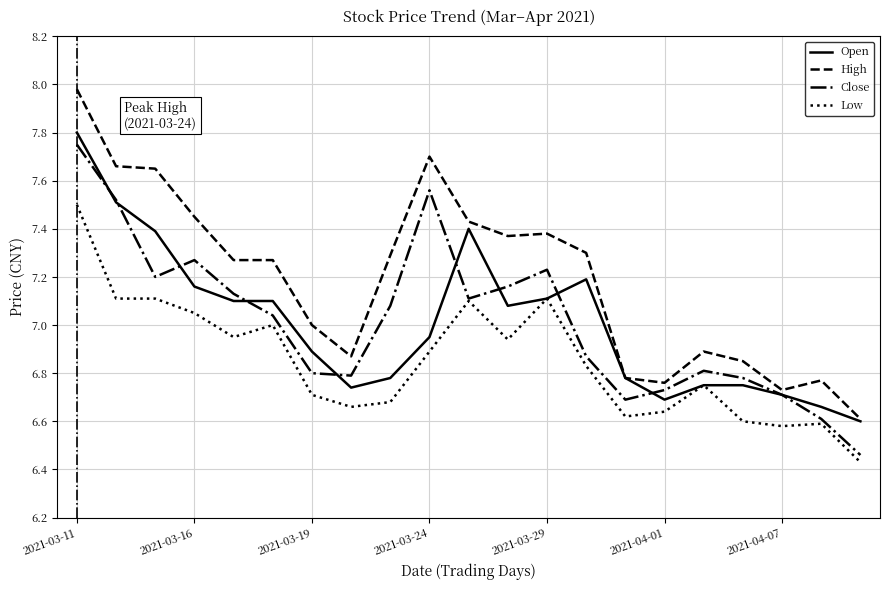

At how many categories does at least one series exceed 6?

21